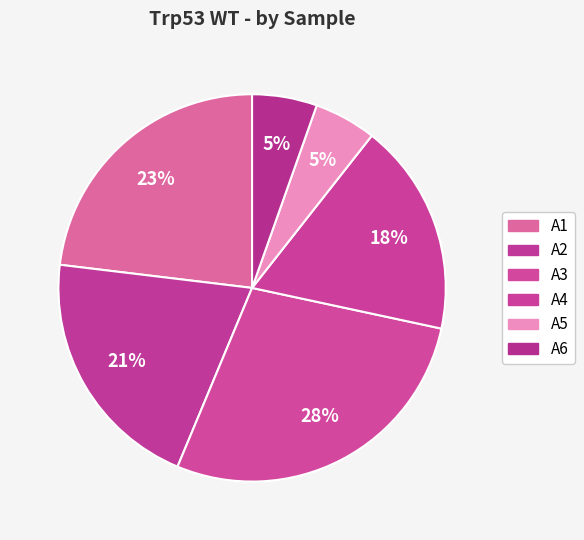

Is A6 the majority of the pie?

No